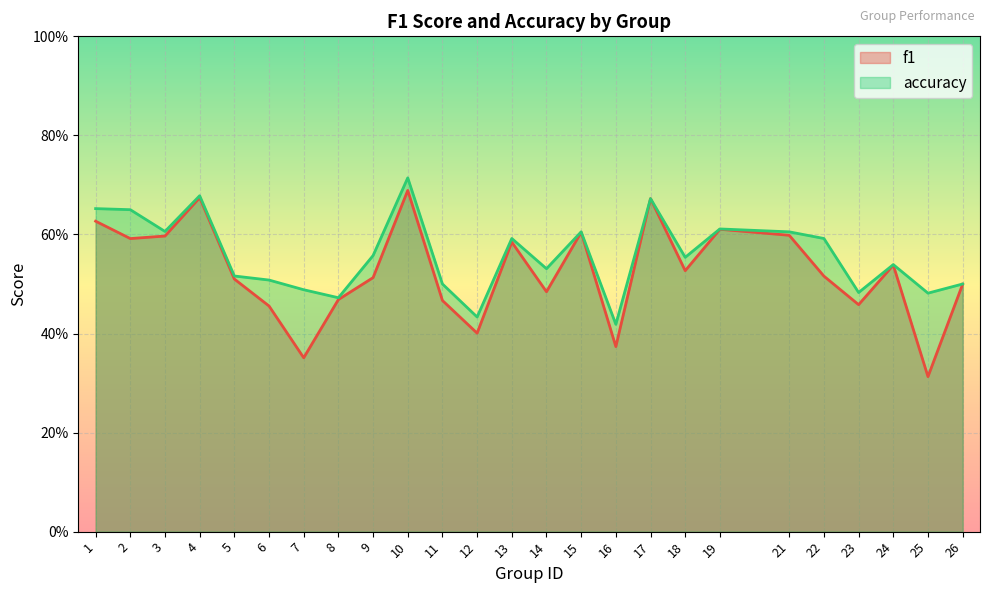

True or false: f1 and accuracy intersect in this chart.

False